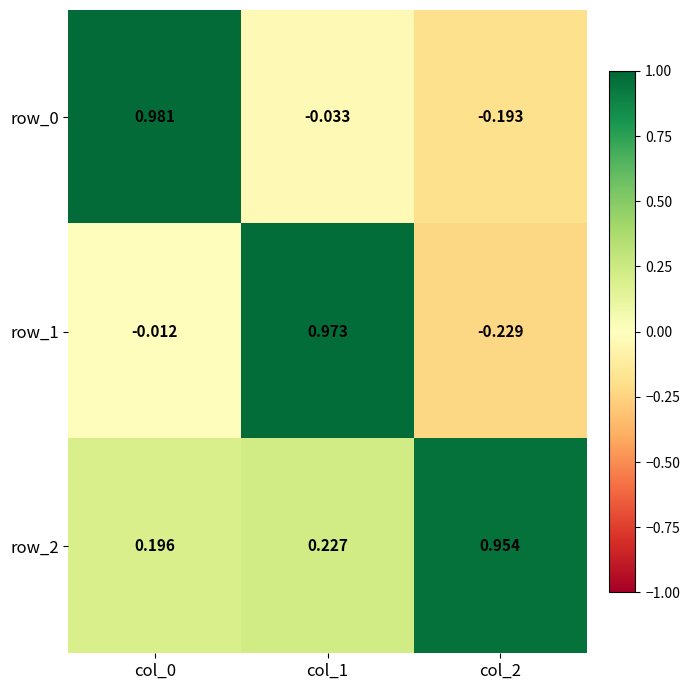

Is the value of row_1 at col_0 greater than the value of row_0 at col_2?

Yes